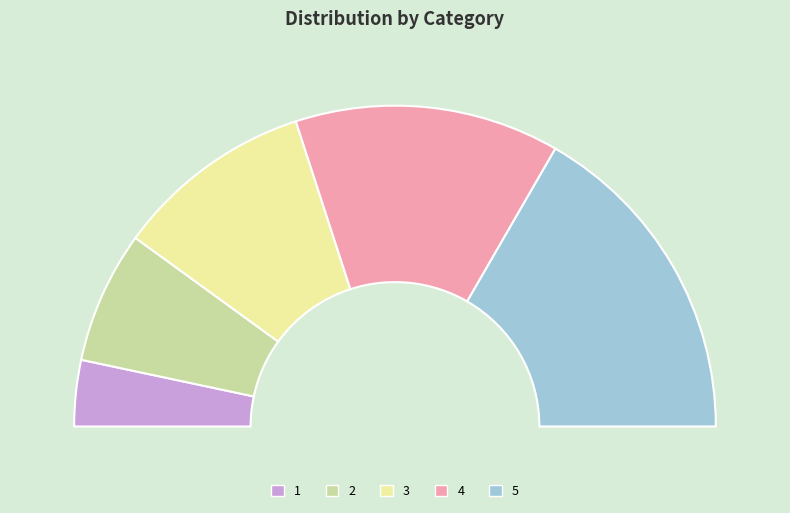

Rank the categories by value from highest to lowest.

5, 4, 3, 2, 1